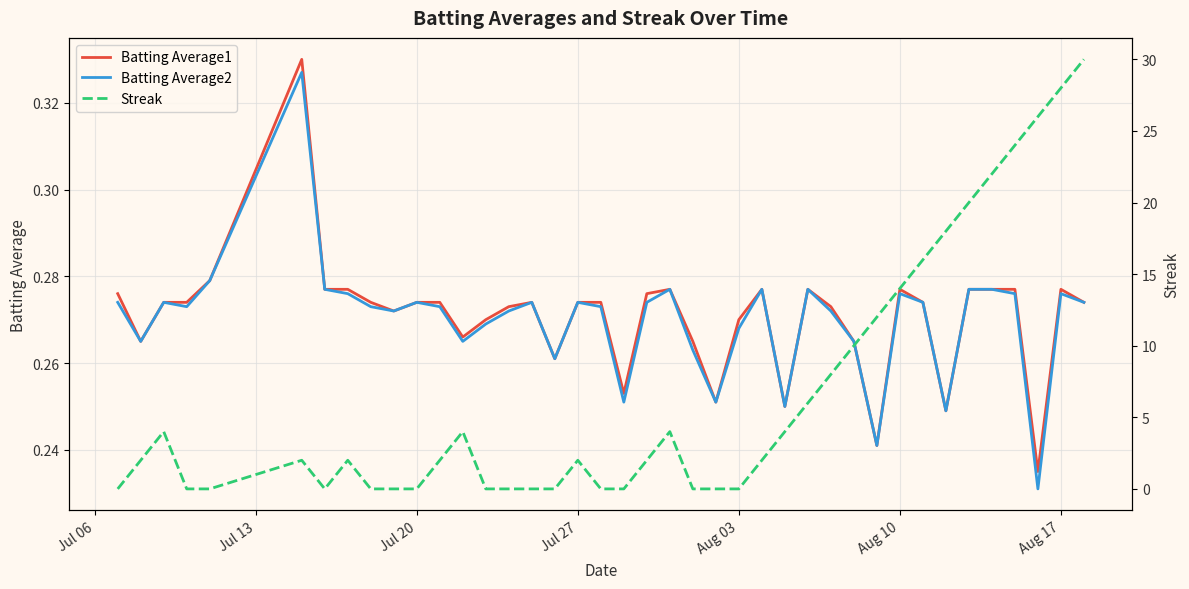

Which series has the largest range (max minus min)?

Streak